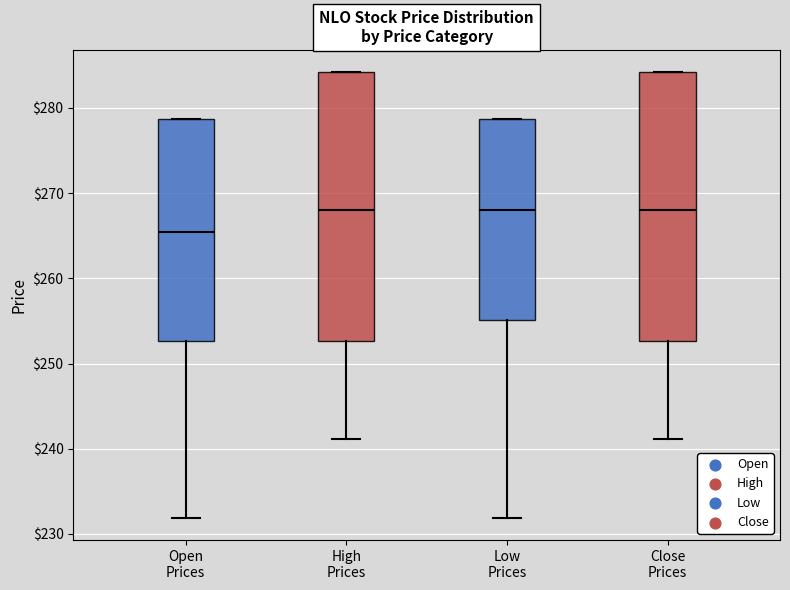

Reading left to right, read every box against the y-axis: the position of its median line, the range the box covers, and the ends of its whiskers. The values are not printed on the chart, so give them approximately, as read against the axis.

Open Prices: median 265, box 253 to 279, whiskers 232 to 279
High Prices: median 268, box 253 to 284, whiskers 241 to 284
Low Prices: median 268, box 255 to 279, whiskers 232 to 279
Close Prices: median 268, box 253 to 284, whiskers 241 to 284